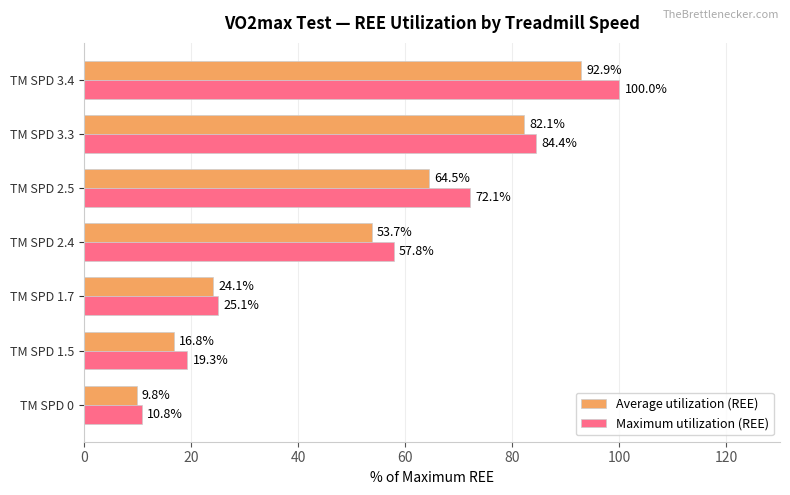

List the labels in order of Maximum utilization (REE) value, smallest first.

TM SPD 0, TM SPD 1.5, TM SPD 1.7, TM SPD 2.4, TM SPD 2.5, TM SPD 3.3, TM SPD 3.4